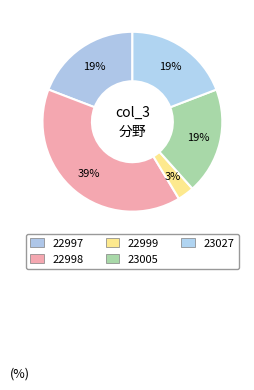

What is the smallest slice in the pie chart?

22999